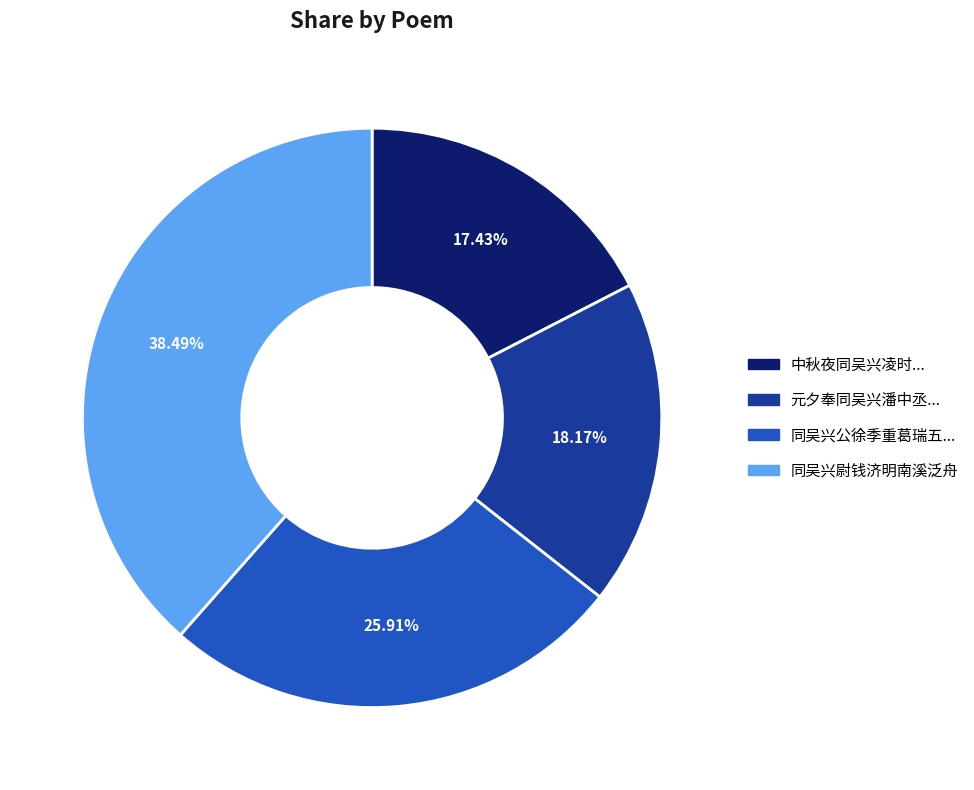

Is there a majority slice in this chart?

No